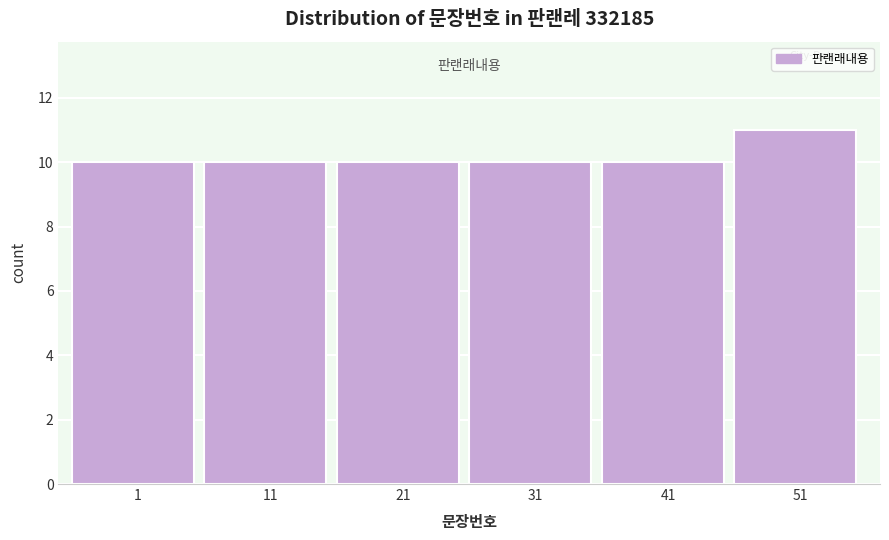

Reading right to left, transcribe all the data shown in this chart.

51=11	41=10	31=10	21=10	11=10	1=10